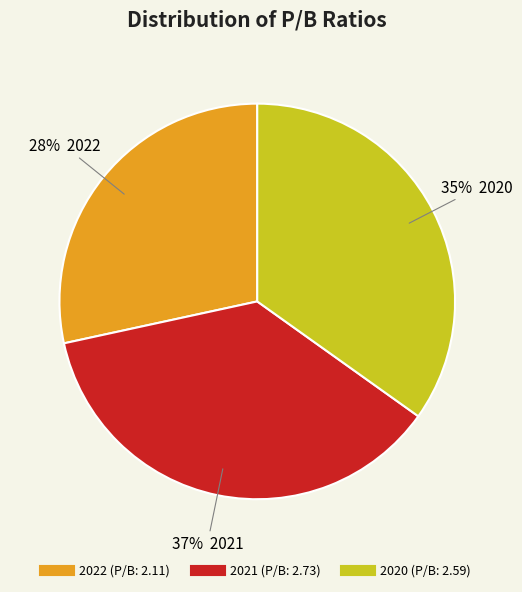

Is the sum of 2022 and 2020 greater than half?

Yes